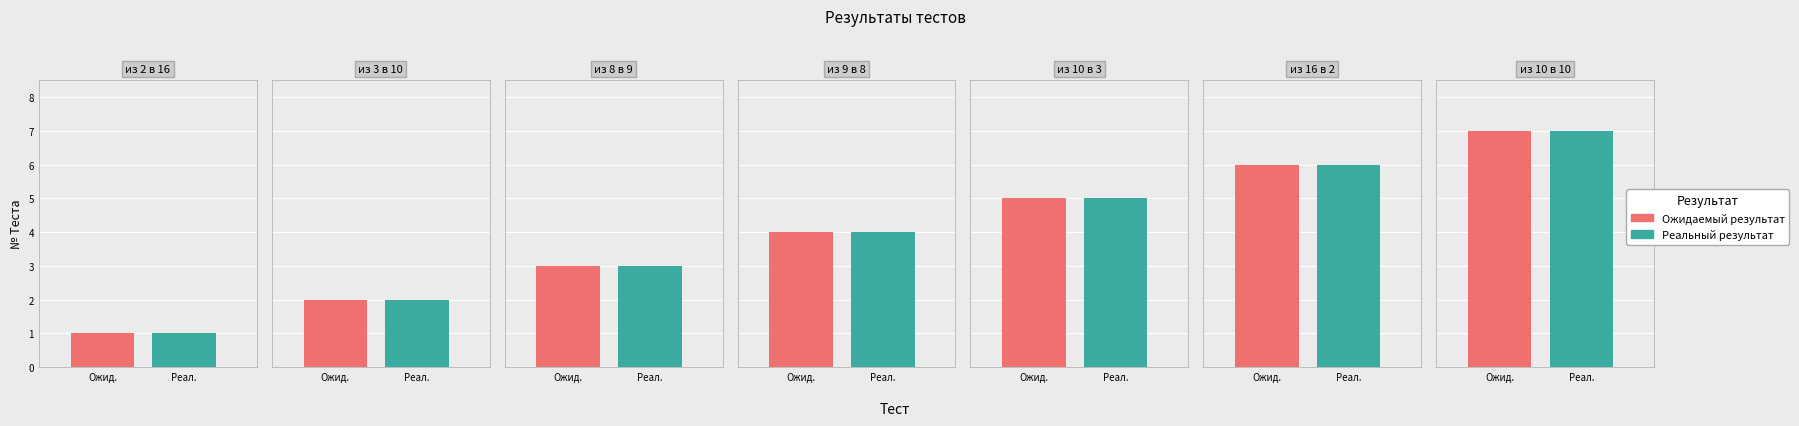

Are the bars grouped side by side (vs. stacked)?

Yes